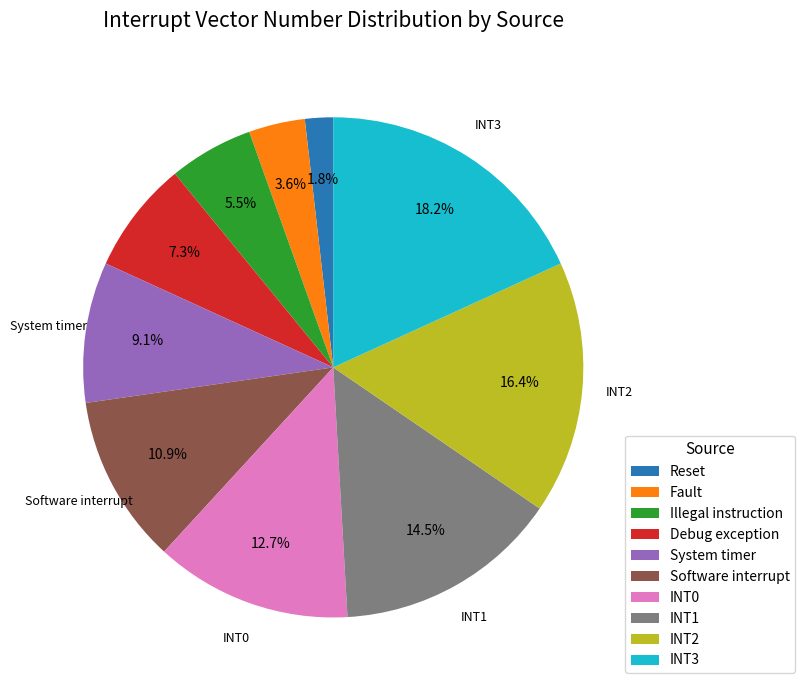

Rank the categories by value from lowest to highest.

Reset, Fault, Illegal instruction, Debug exception, System timer, Software interrupt, INT0, INT1, INT2, INT3